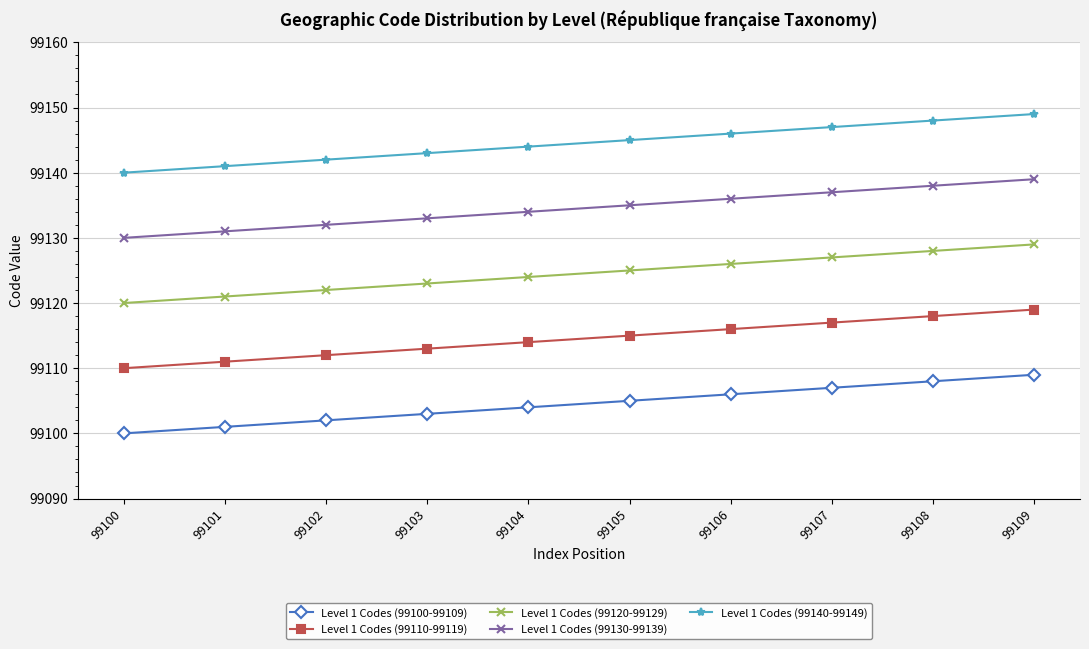

True or false: Level 1 Codes (99110-99119) and Level 1 Codes (99140-99149) cross at least once.

False